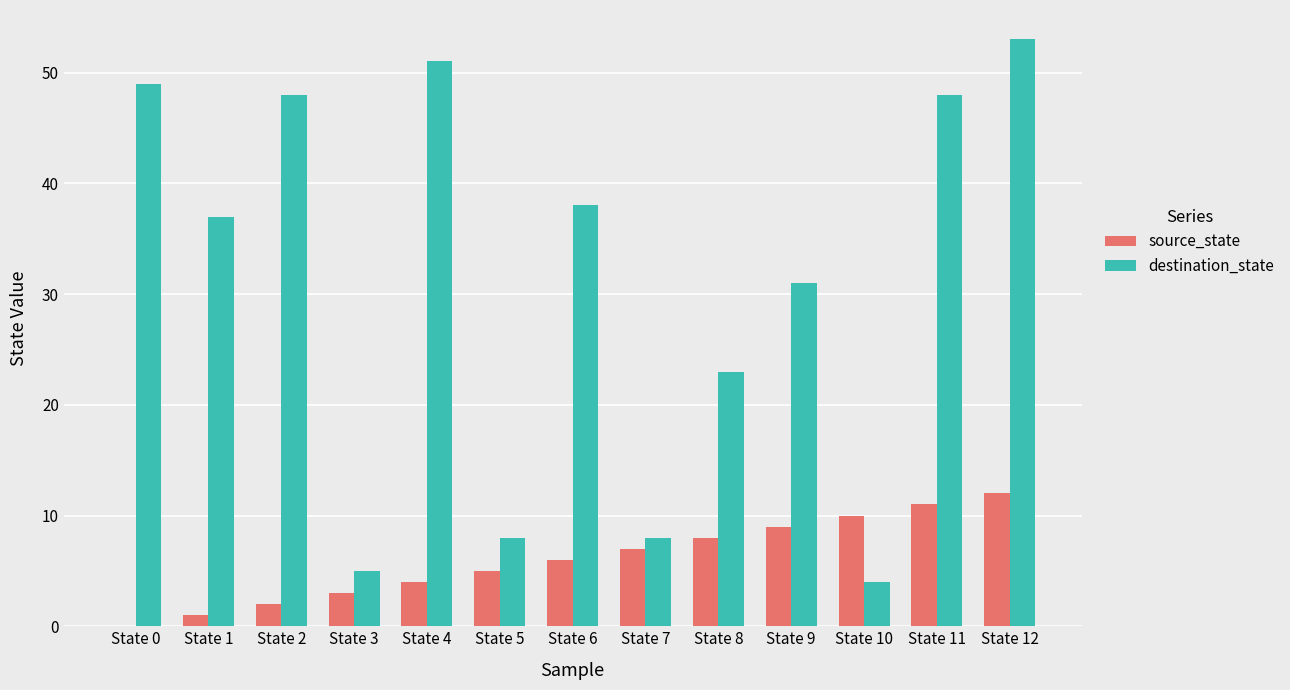

What is the maximum value shown in the chart?

53